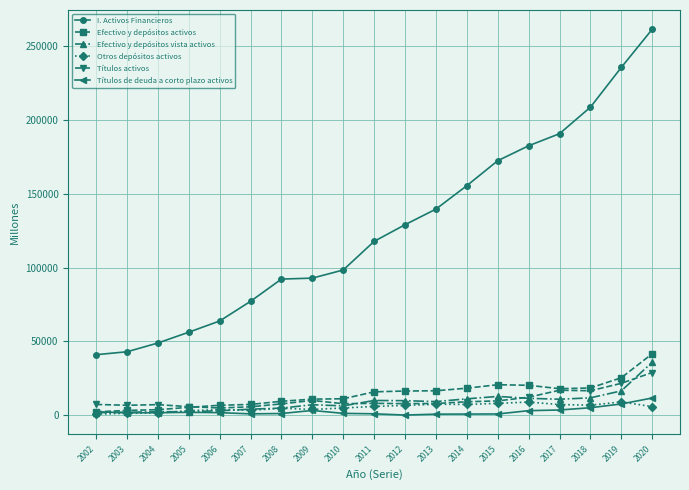

What is the difference between the highest and lowest values at 2018?

203697